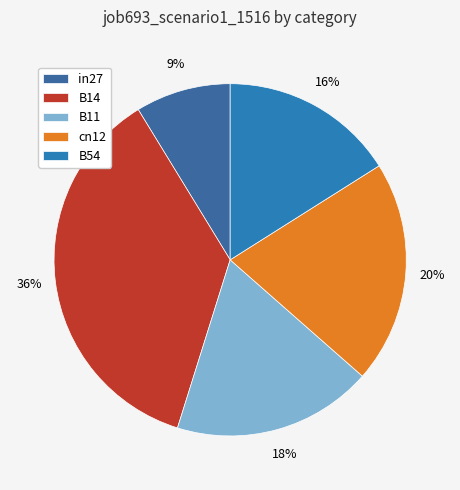

How many segments does this pie chart have?

5